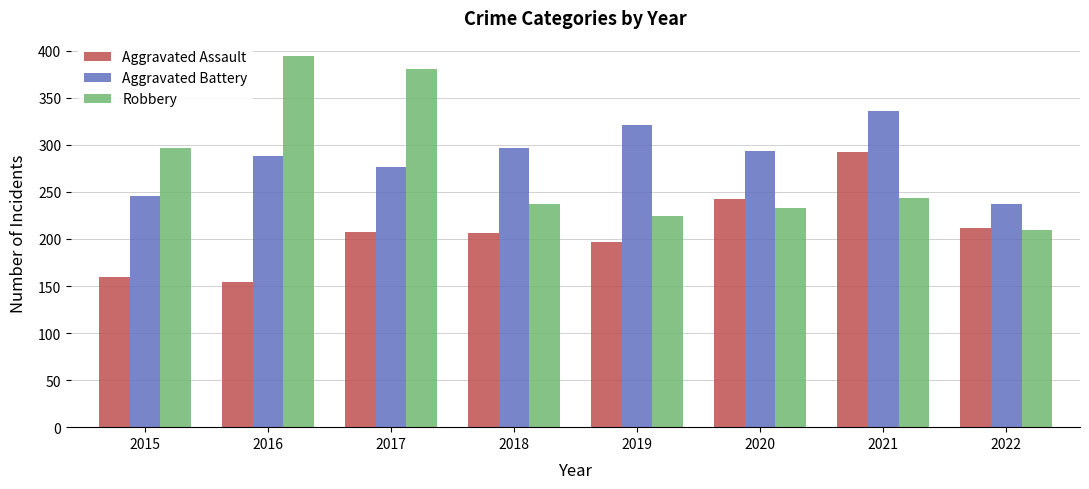

What is the value of the Robbery bar at the 8th from the left?

210